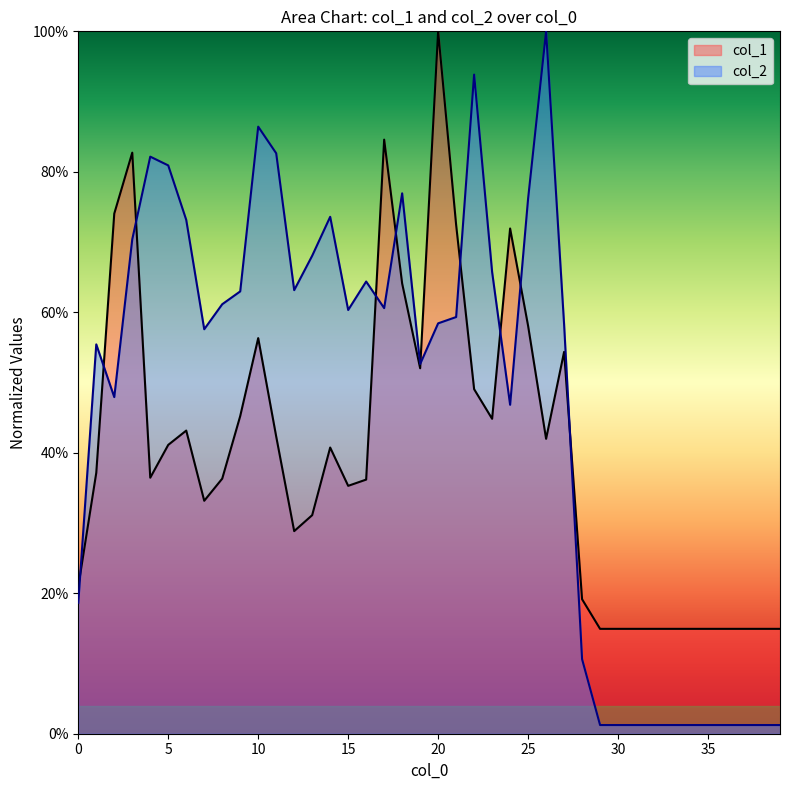

Is the value of col_1 at 10 greater than the value of col_2 at 10?

No